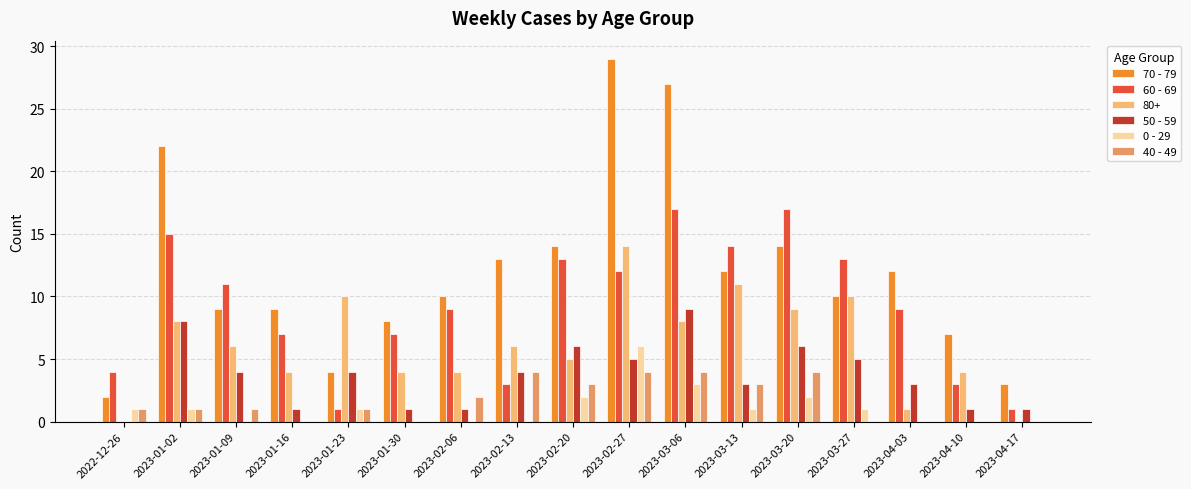

Count the number of categories in the chart.

17